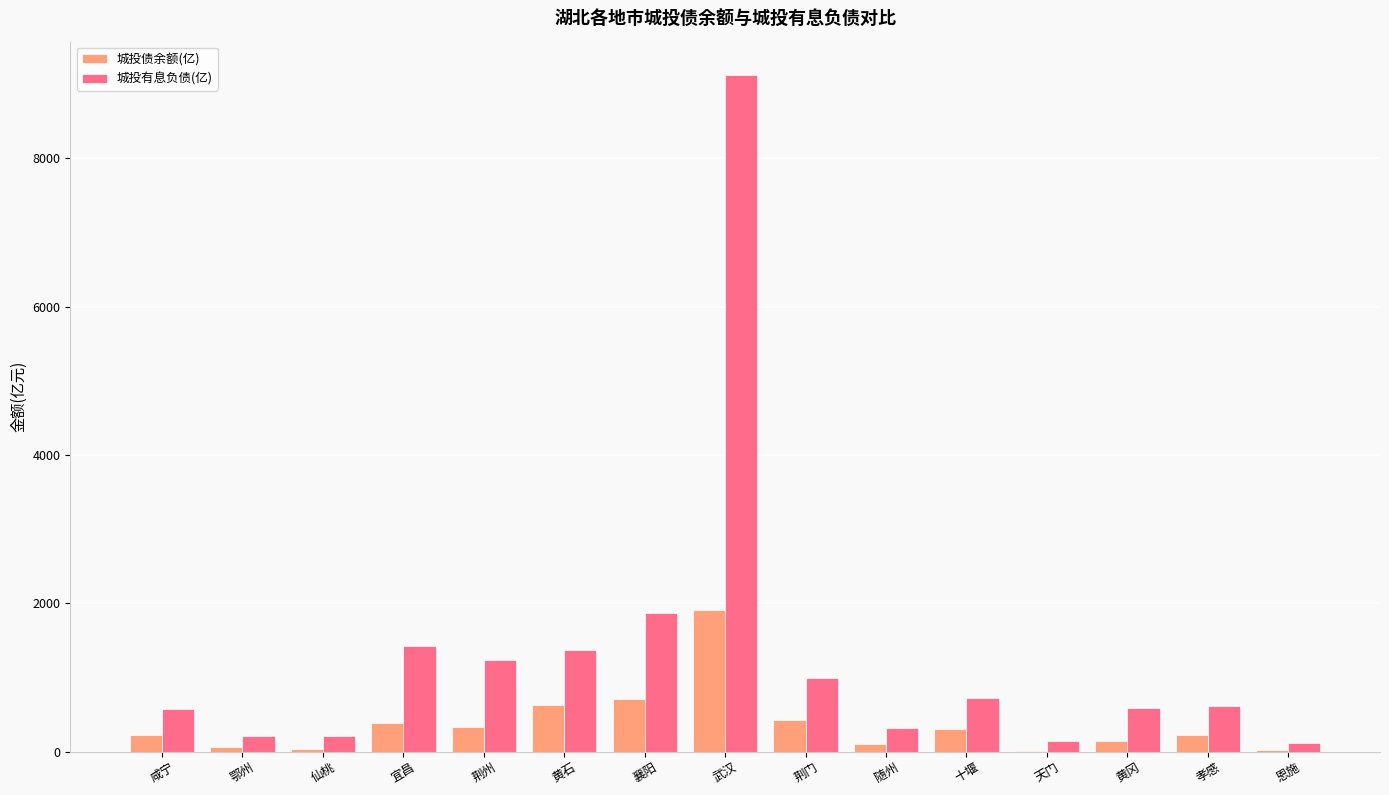

True or false: 城投债余额(亿) has a value of 299.9 at 十堰.

True